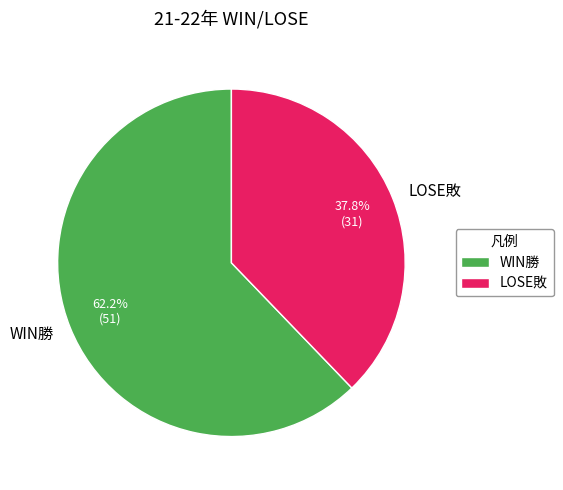

Do WIN勝 and LOSE敗 together represent more than half of the pie?

Yes